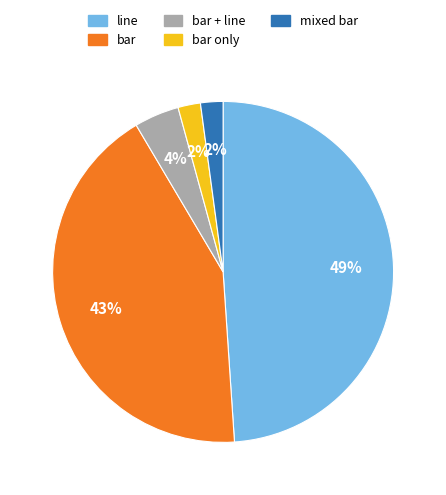

To the nearest percent, what percentage of the pie is bar only?

2%